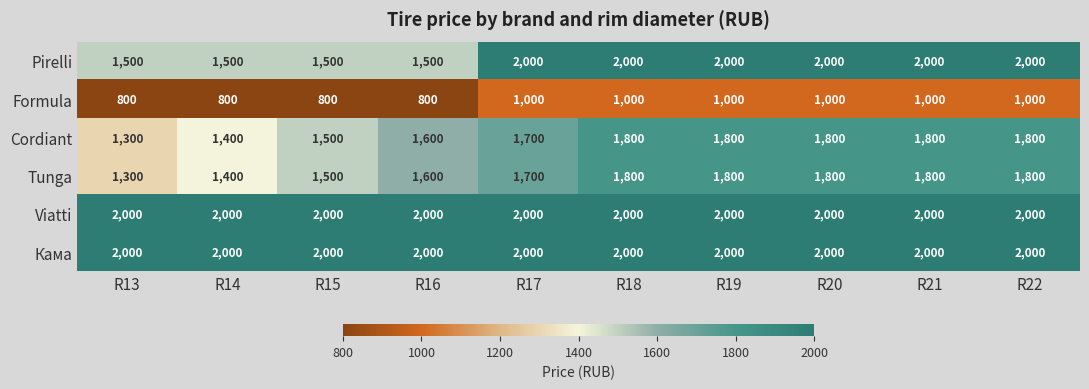

What is the maximum value for Cordiant?

1800